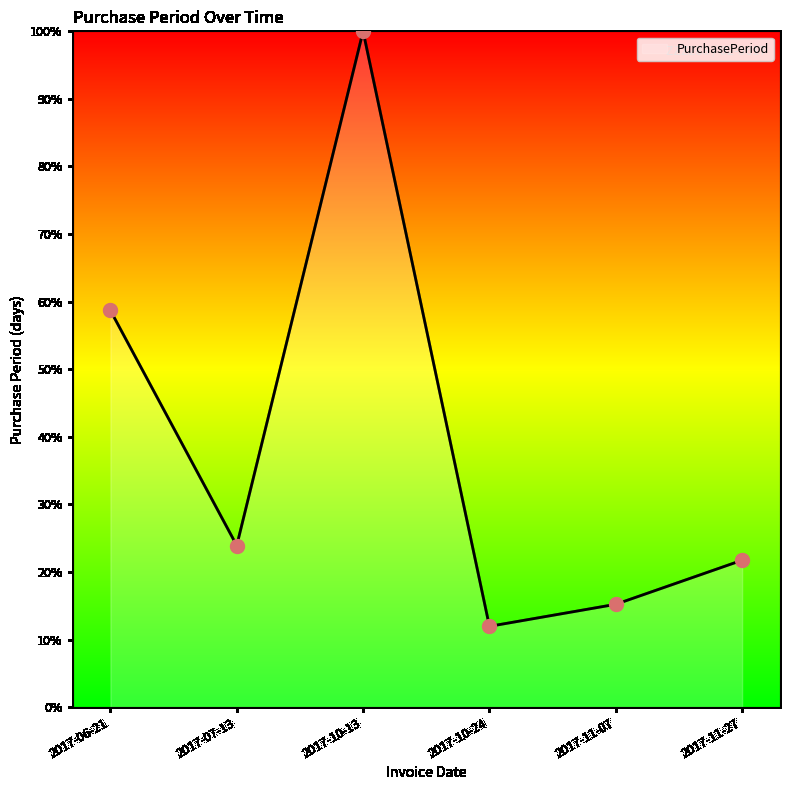

What is the change in value from 2017-11-07 to 2017-11-27?

+6.5